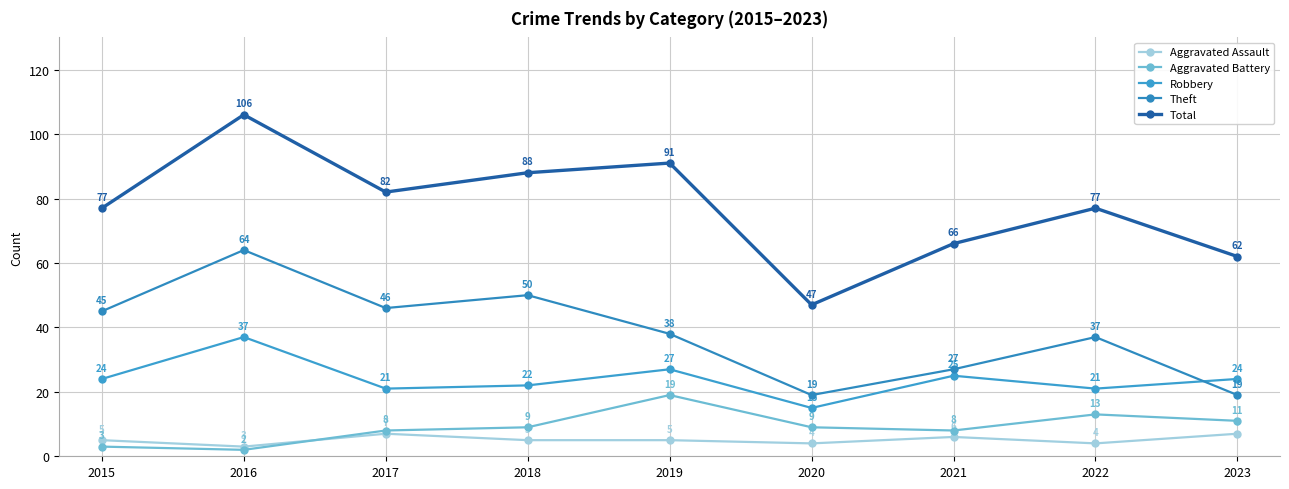

How many lines are shown in the chart?

5